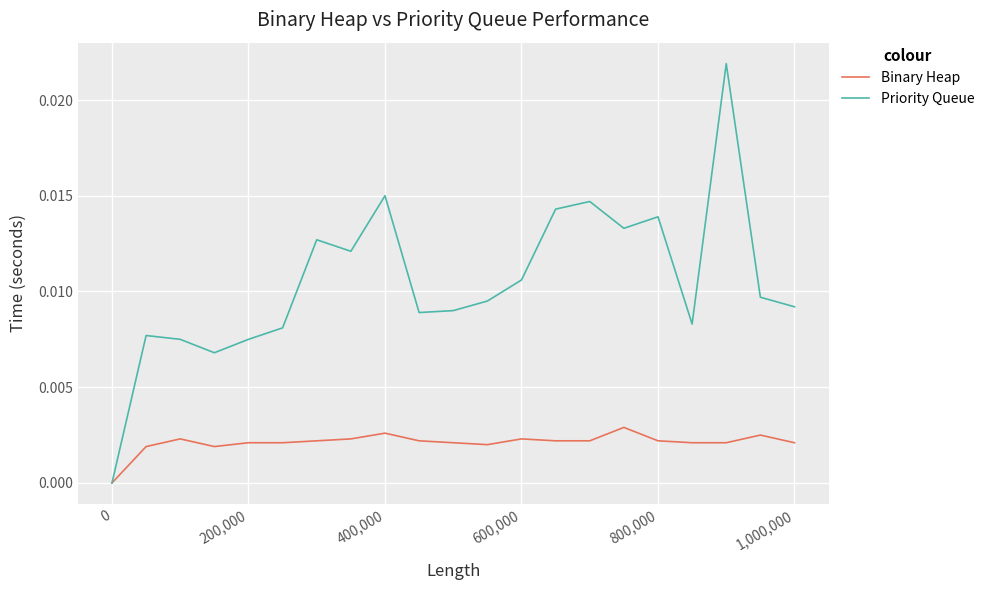

In Priority Queue, how many points are higher than both neighbors (excluding endpoints)?

6